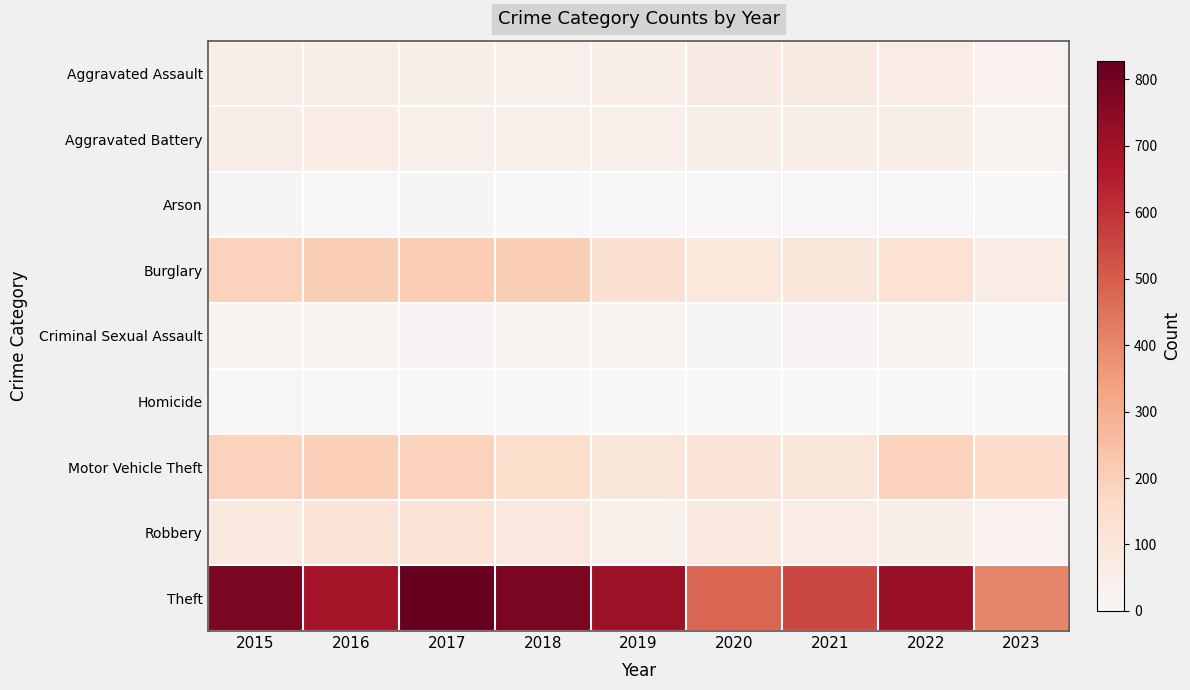

Which series has the largest total across all categories?

Theft